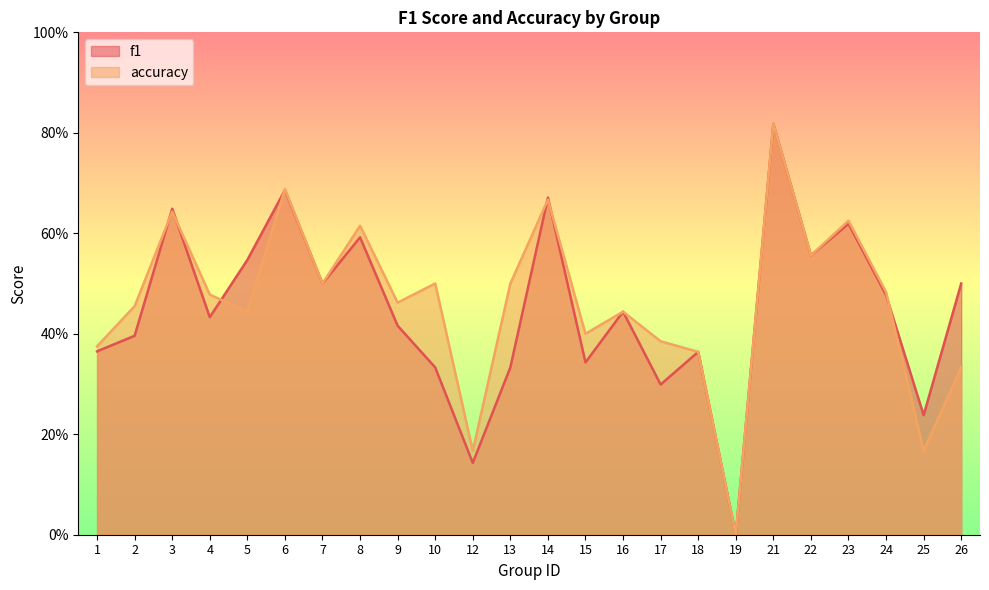

What is the difference between the f1 values at 25 and 16?

0.2